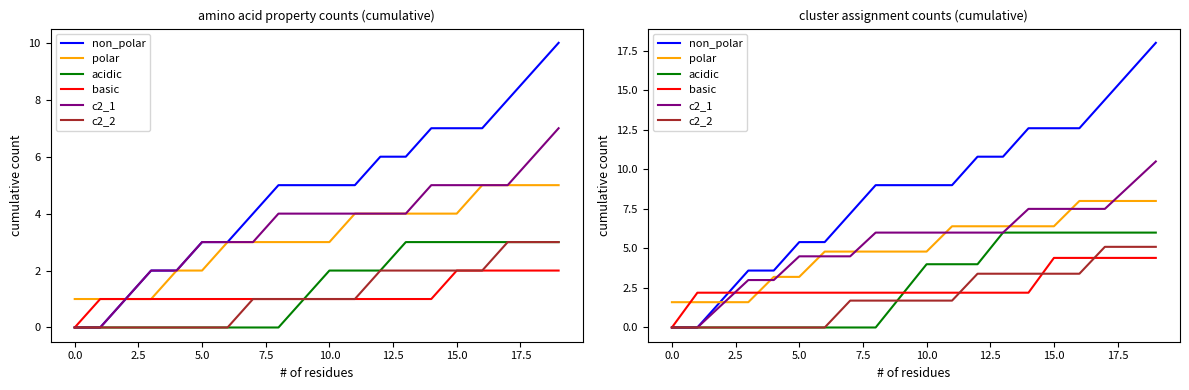

True or false: non_polar and c2_2 intersect in this chart.

False